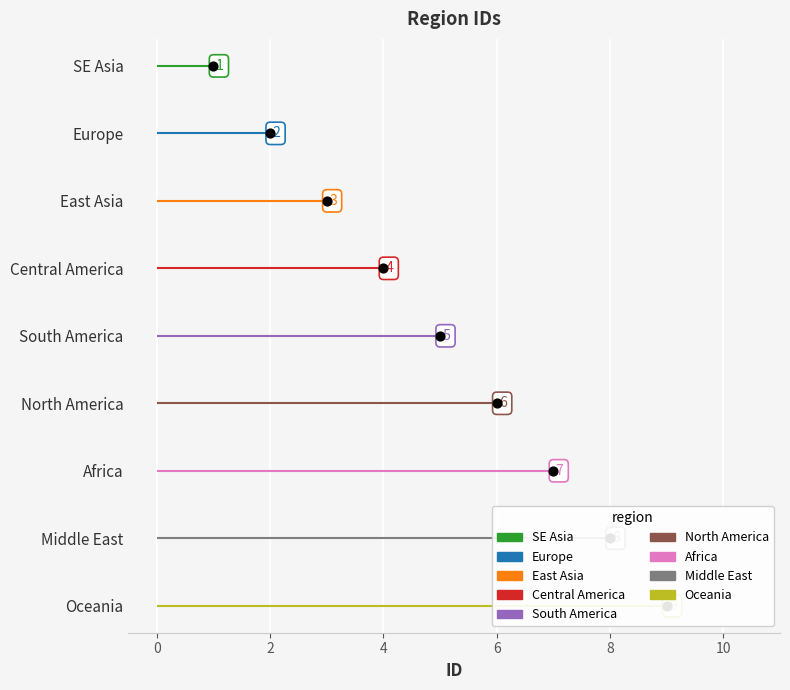

Between South America and SE Asia, which is larger?

South America